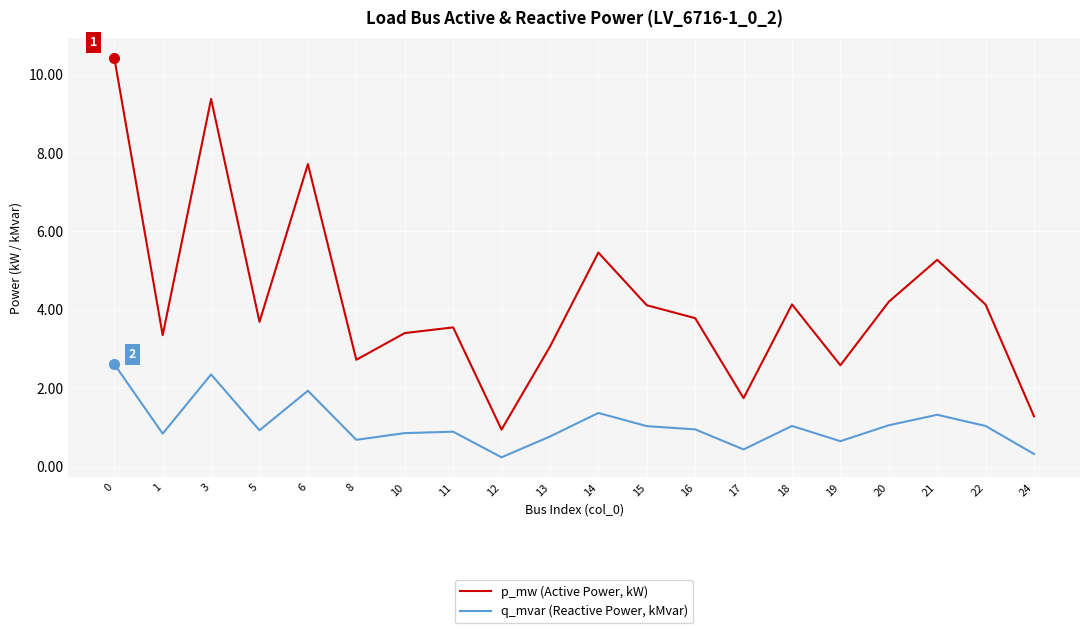

In p_mw (Active Power, kW), how many points are lower than both neighbors (excluding endpoints)?

6